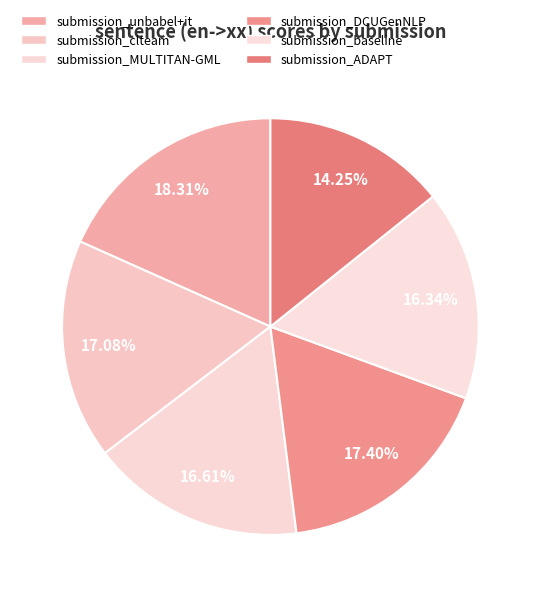

How many segments does this pie chart have?

6